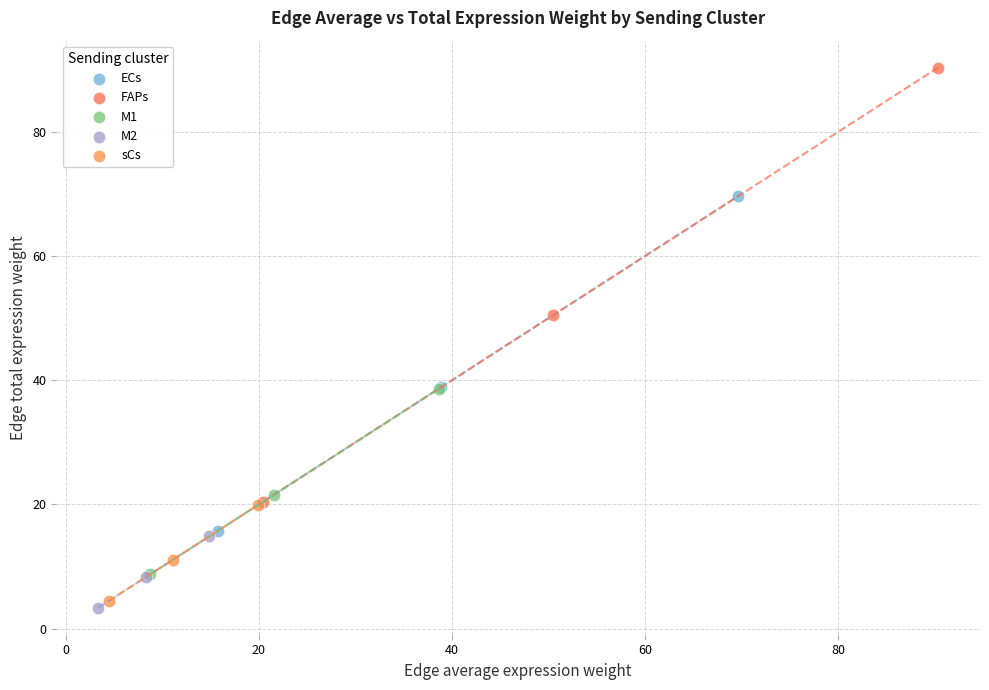

Which series has the largest Y range (max minus min)?

FAPs